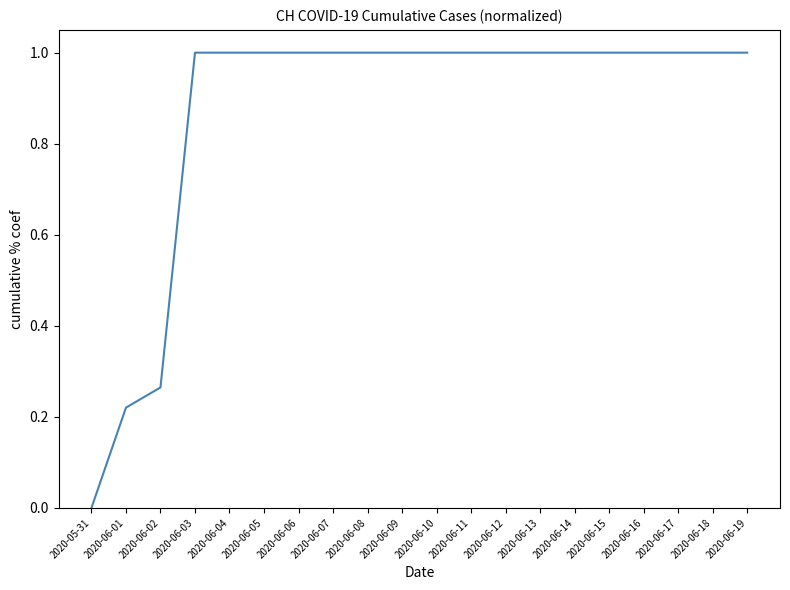

The value at 2020-06-11 is 1.0. True or false?

True